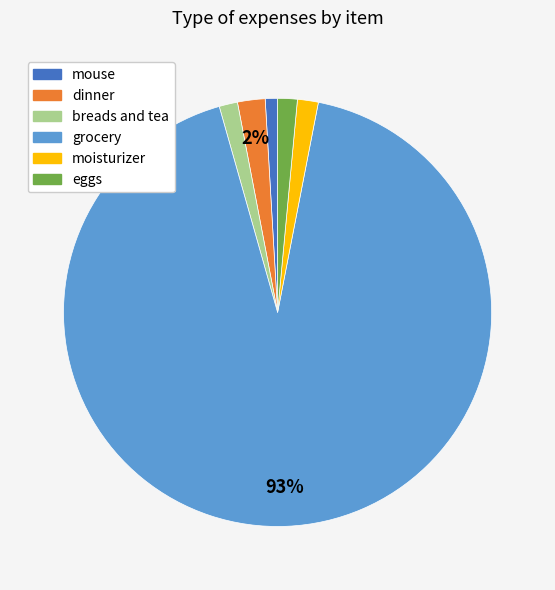

What is the largest slice in the pie chart?

grocery